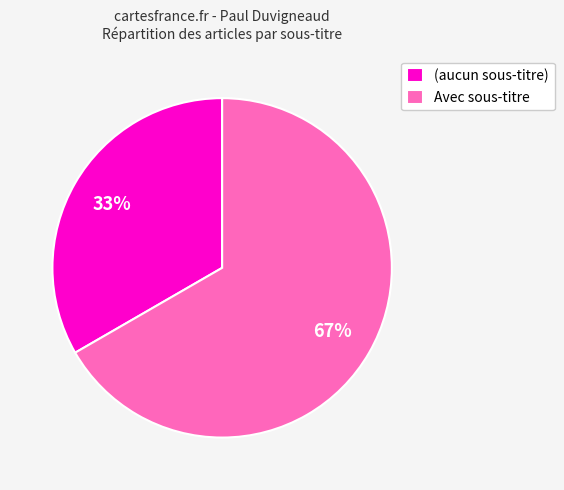

To the nearest percent, what percentage of the pie is Avec sous-titre?

67%